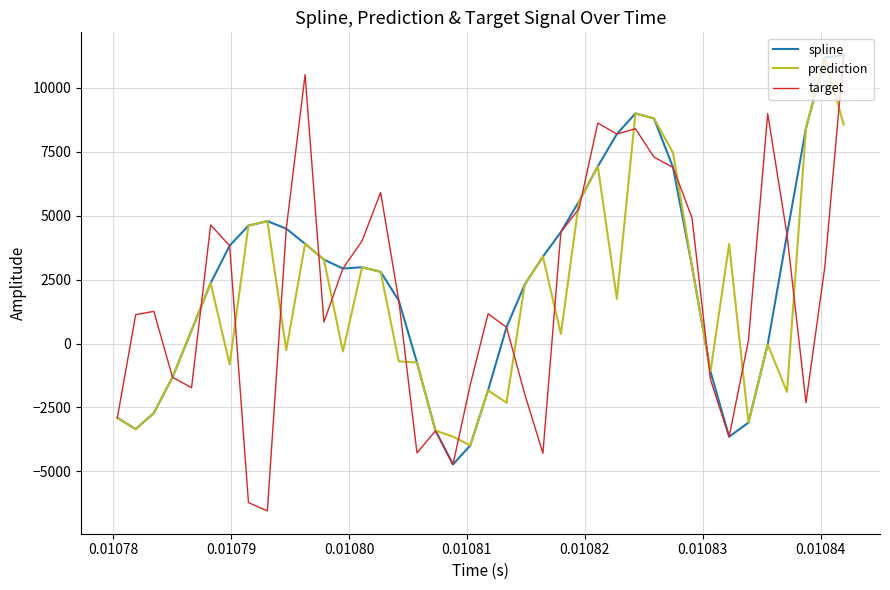

Which series has the widest spread of values?

target